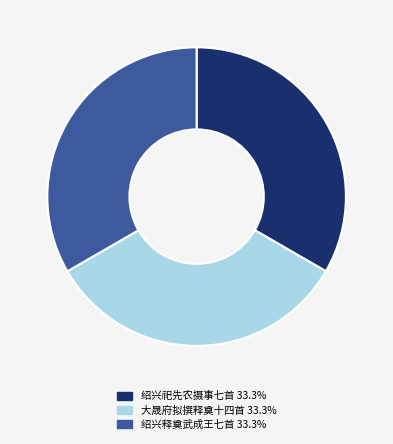

Does any single category account for the majority?

No